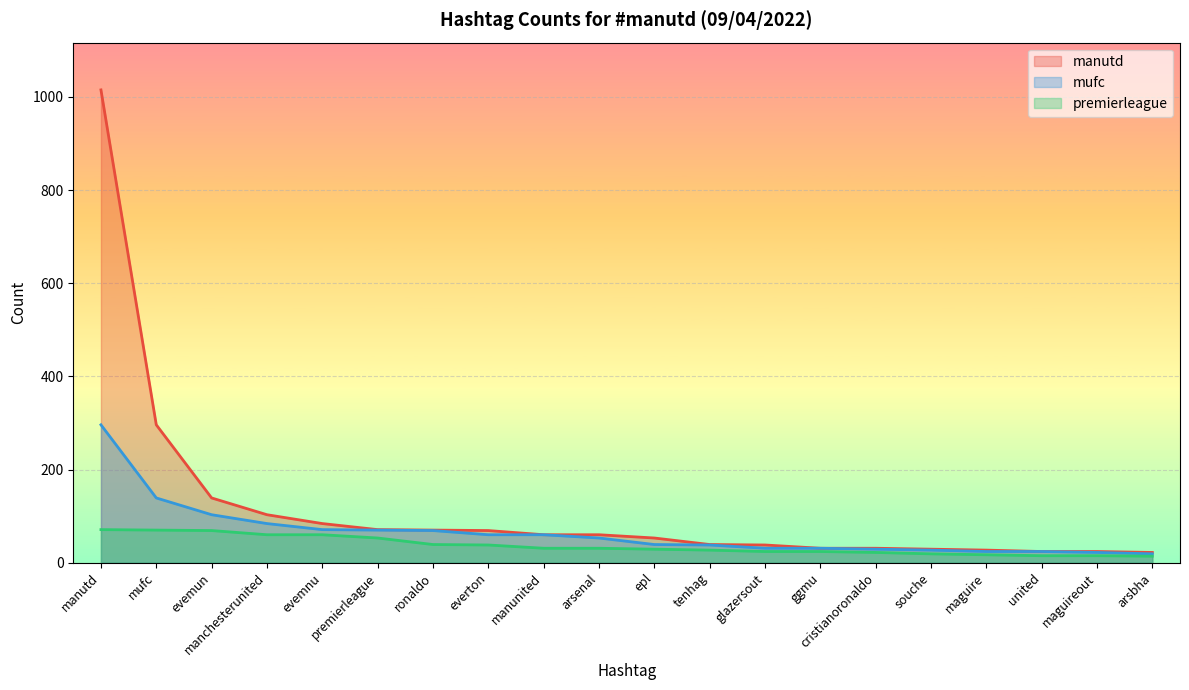

What is the label of the 13th point from the right?

everton